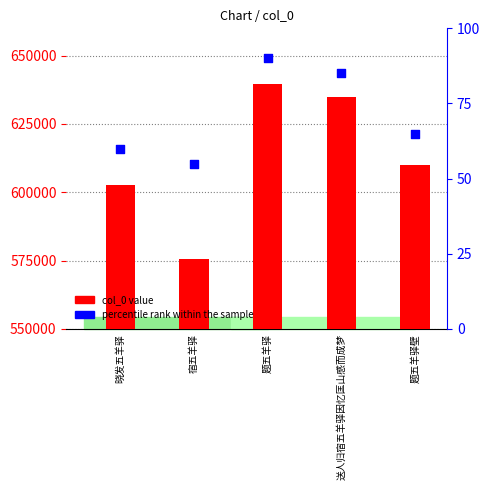

Which series has the largest total across all categories?

col_0